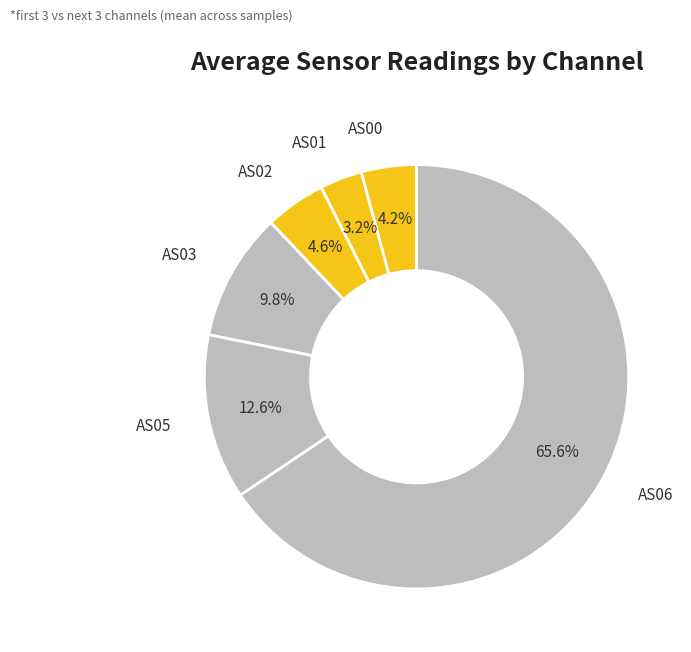

The AS01 slice represents 3% of the pie. True or false?

True